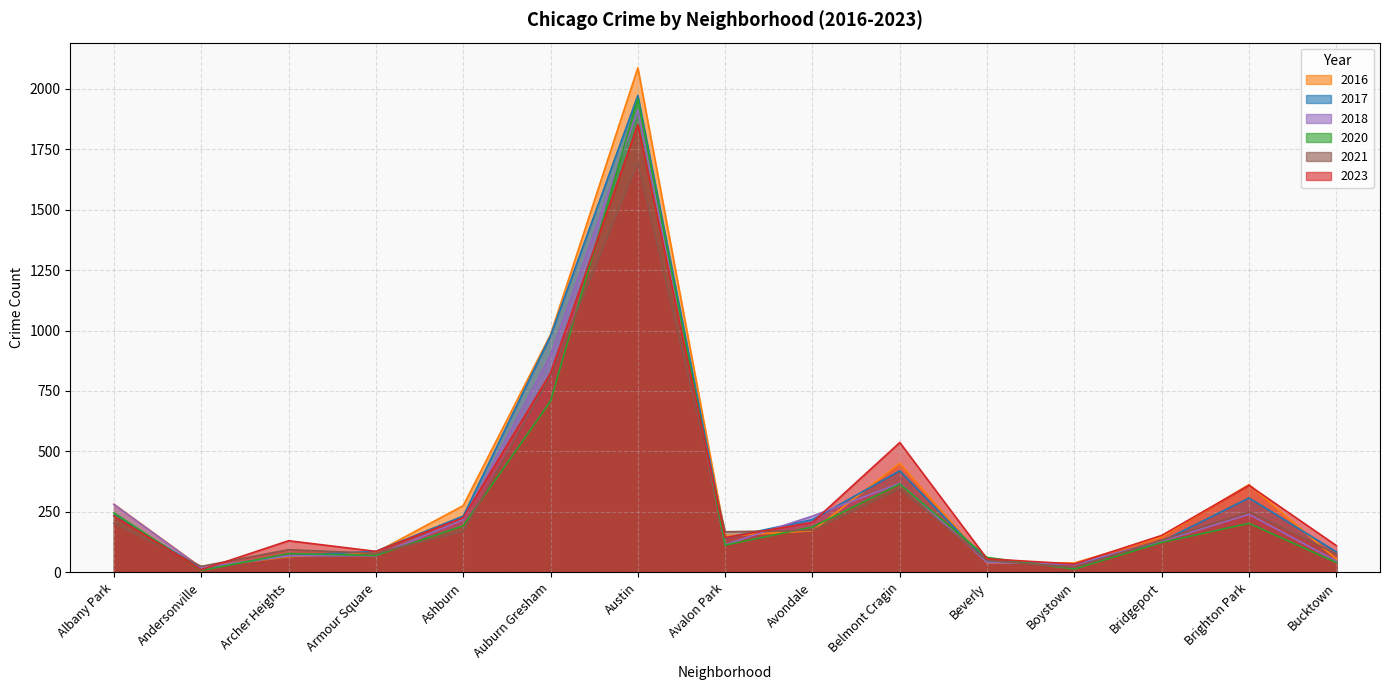

Read the 2021 value at Bridgeport.

134